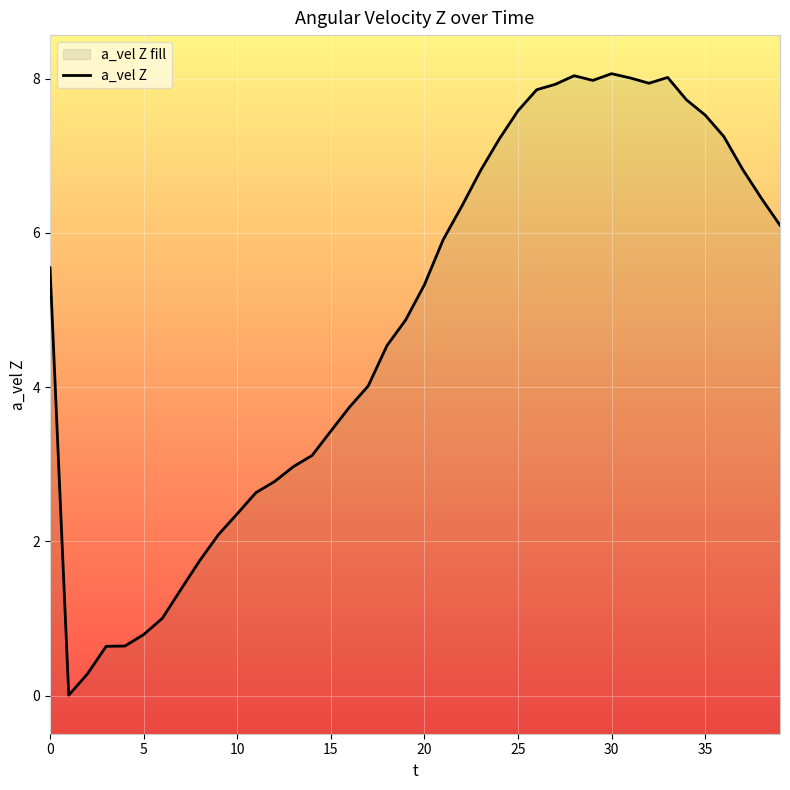

The value at 16 is 3.7. True or false?

True